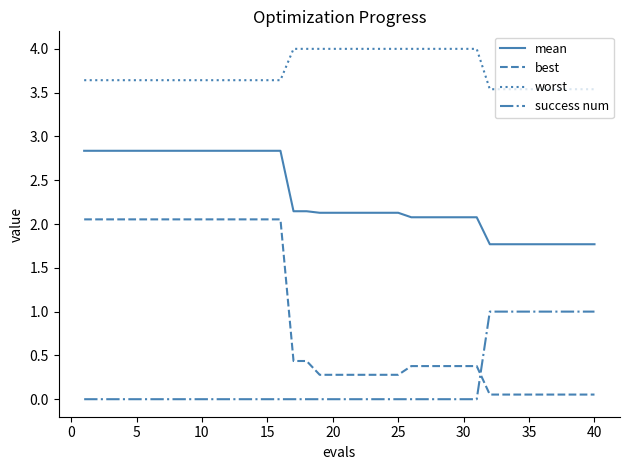

How many series are shown in this chart?

4